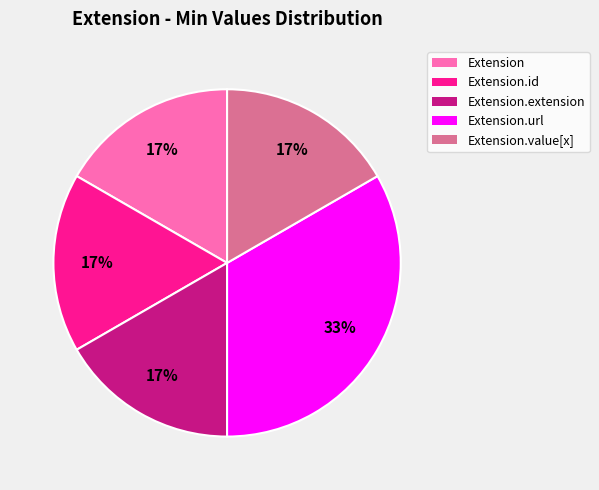

To the nearest percent, what is the average slice percentage?

20%